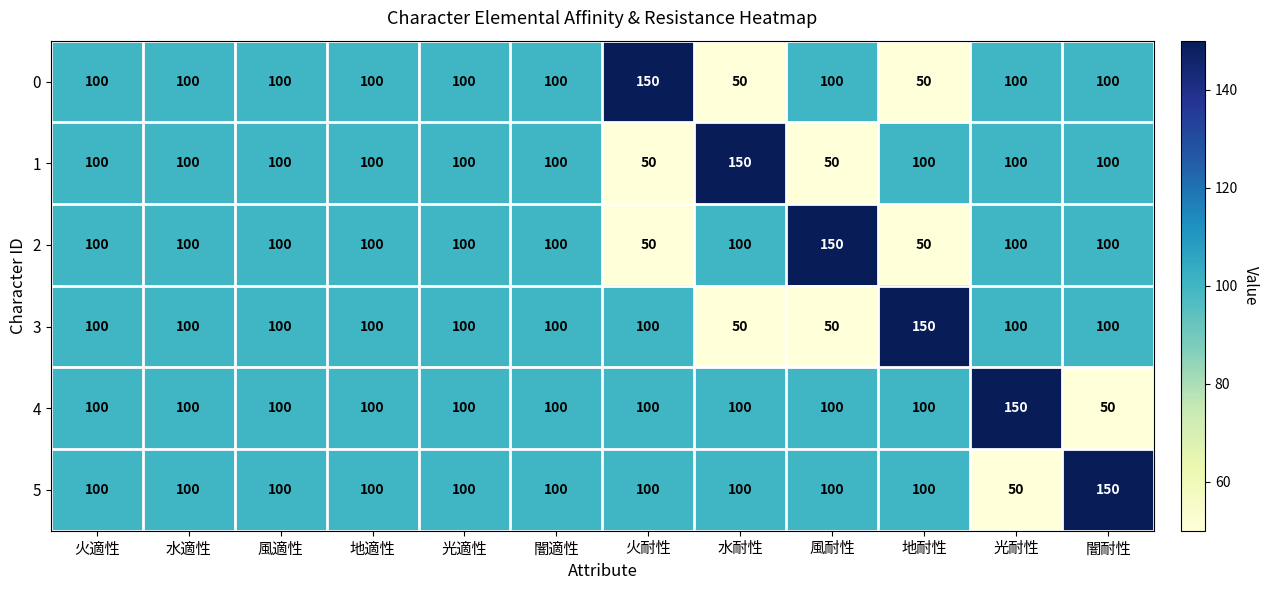

What is the total value across all series at 風適性?

600